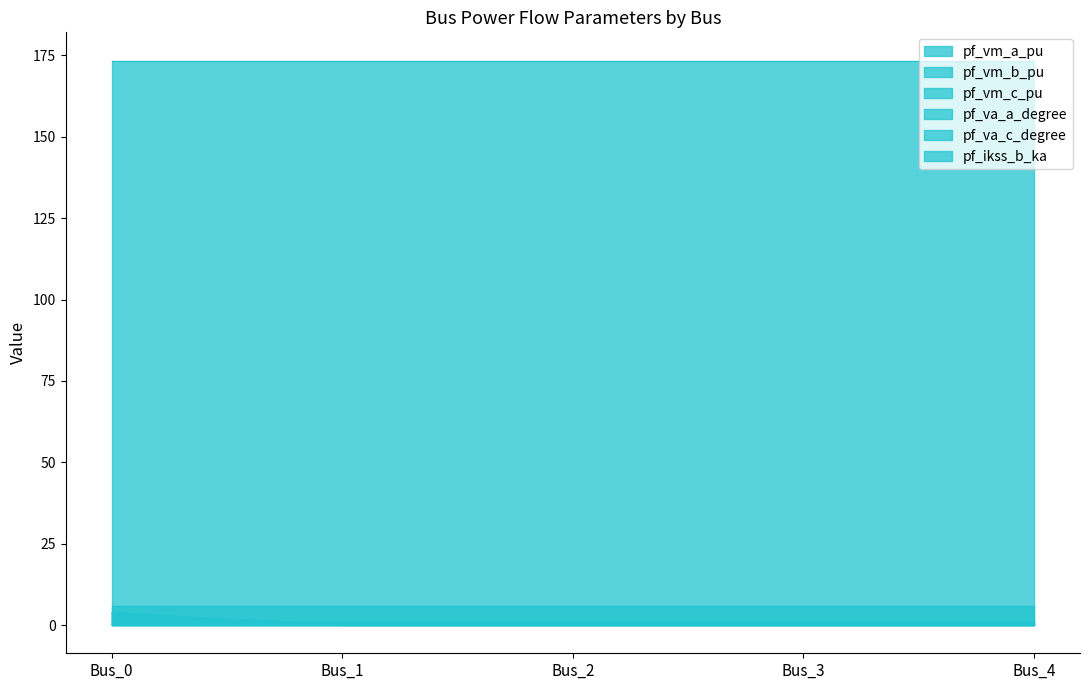

True or false: pf_vm_c_pu and pf_va_a_degree cross at least once.

False